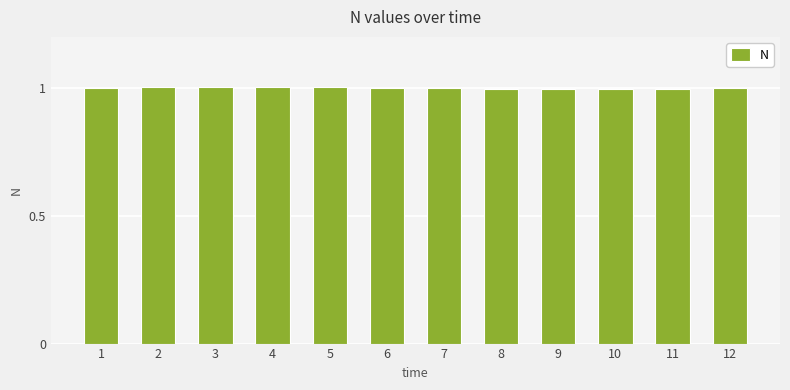

The value at 10 is 0.3. True or false?

False